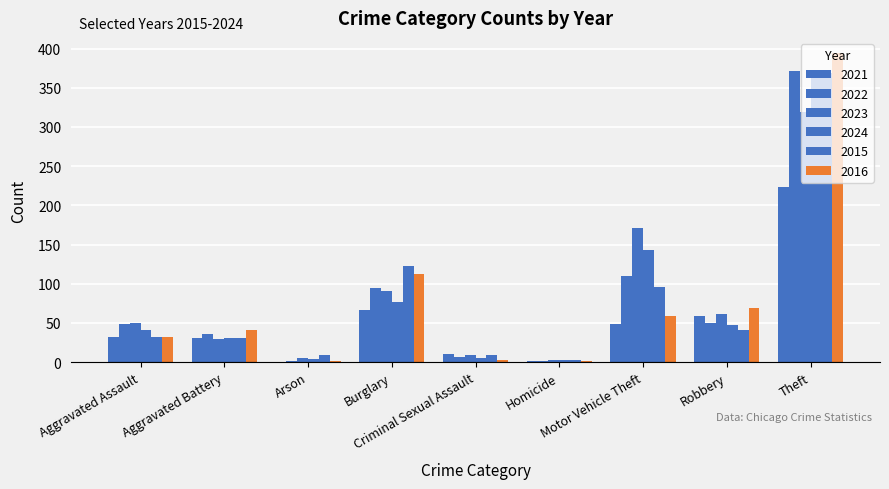

Count the number of categories in the chart.

9